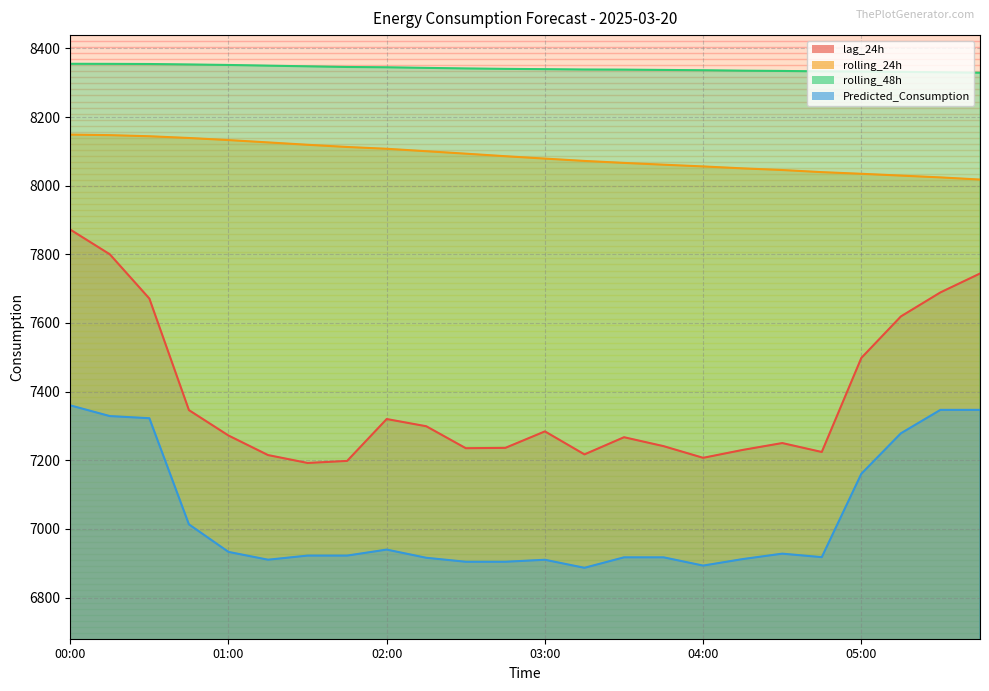

Reading right to left, what are all the values shown in this chart?

lag_24h: 05:45=7744.0	05:30=7689.0	05:15=7619.0	05:00=7498.0	04:45=7224.0	04:30=7250.0	04:15=7230.0	04:00=7207.0	03:45=7241.0	03:30=7267.0	03:15=7217.0	03:00=7284.0	02:45=7236.0	02:30=7235.0	02:15=7299.0	02:00=7320.0	01:45=7198.0	01:30=7192.0	01:15=7215.0	01:00=7272.0	00:45=7346.0	00:30=7671.0	00:15=7800.0	00:00=7872.0
rolling_24h: 05:45=8017.8	05:30=8024.1	05:15=8029.3	05:00=8034.6	04:45=8039.4	04:30=8045.6	04:15=8050.4	04:00=8056.0	03:45=8061.1	03:30=8066.3	03:15=8072.0	03:00=8078.9	02:45=8085.8	02:30=8093.2	02:15=8100.4	02:00=8107.5	01:45=8112.7	01:30=8119.1	01:15=8126.0	01:00=8132.8	00:45=8138.9	00:30=8144.0	00:15=8147.2	00:00=8148.7
rolling_48h: 05:45=8329.1	05:30=8330.4	05:15=8331.6	05:00=8332.5	04:45=8333.0	04:30=8334.2	04:15=8335.0	04:00=8336.3	03:45=8337.2	03:30=8338.1	03:15=8338.4	03:00=8339.4	02:45=8340.3	02:30=8341.5	02:15=8343.2	02:00=8344.9	01:45=8345.8	01:30=8347.7	01:15=8349.7	01:00=8351.7	00:45=8353.2	00:30=8354.5	00:15=8354.9	00:00=8355.1
Predicted_Consumption: 05:45=7346.7	05:30=7346.7	05:15=7278.4	05:00=7160.4	04:45=6917.6	04:30=6927.8	04:15=6911.9	04:00=6893.0	03:45=6917.1	03:30=6917.1	03:15=6886.5	03:00=6910.0	02:45=6904.1	02:30=6904.1	02:15=6915.8	02:00=6939.6	01:45=6922.1	01:30=6922.1	01:15=6910.1	01:00=6932.9	00:45=7013.1	00:30=7322.4	00:15=7328.6	00:00=7359.8